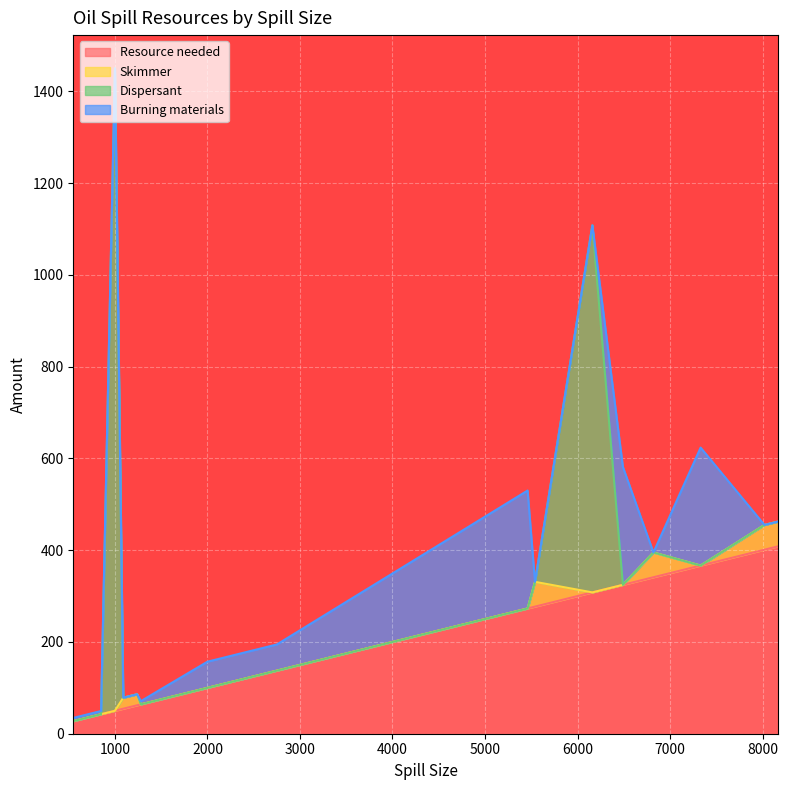

True or false: Resource needed and Skimmer cross at least once.

False